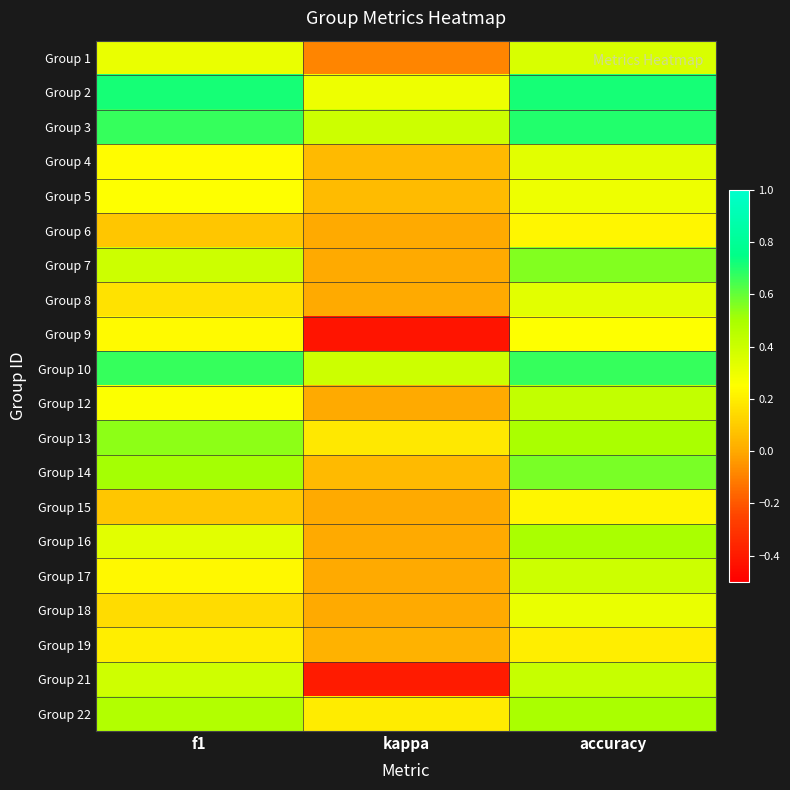

How many categories are shown in the chart?

3